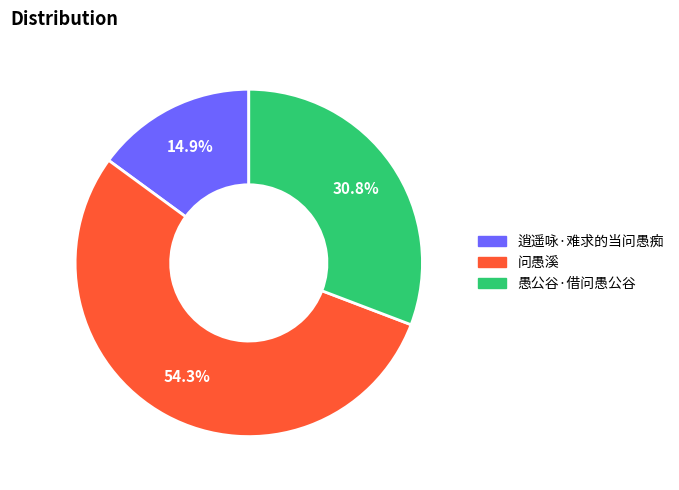

Rank the categories by value from lowest to highest.

逍遥咏·难求的当问愚痴, 愚公谷·借问愚公谷, 问愚溪